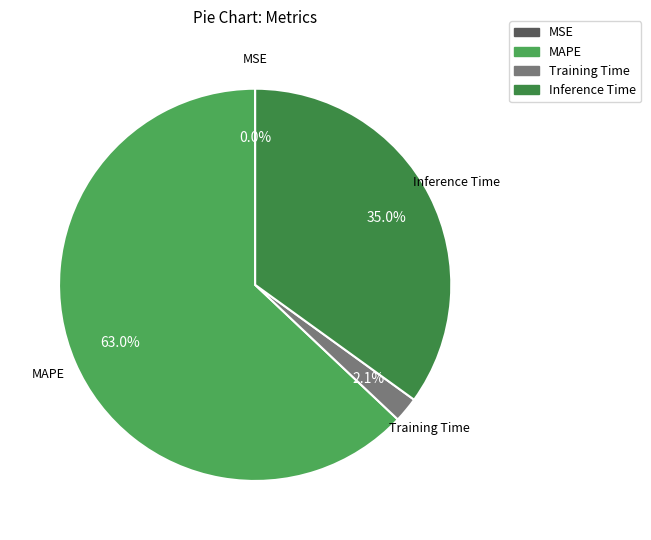

To the nearest percent, what is the difference between the Inference Time and Training Time slice percentages?

33%